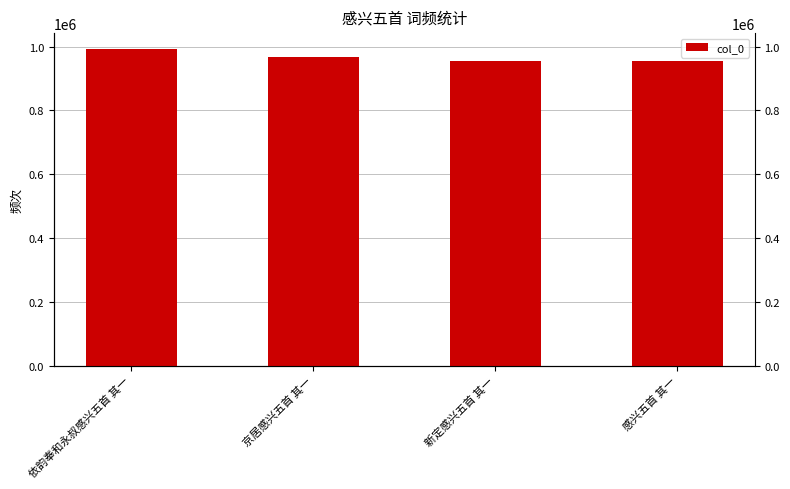

At which label is the value closest to 973328?

京居感兴五首 其一